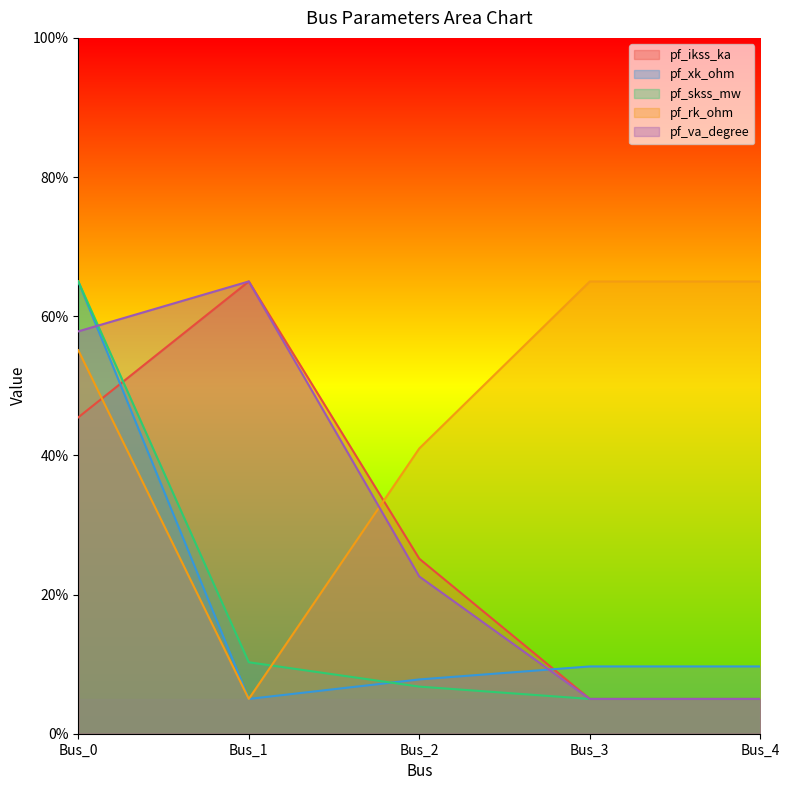

The value of pf_ikss_ka at Bus_0 is 45.5. True or false?

True